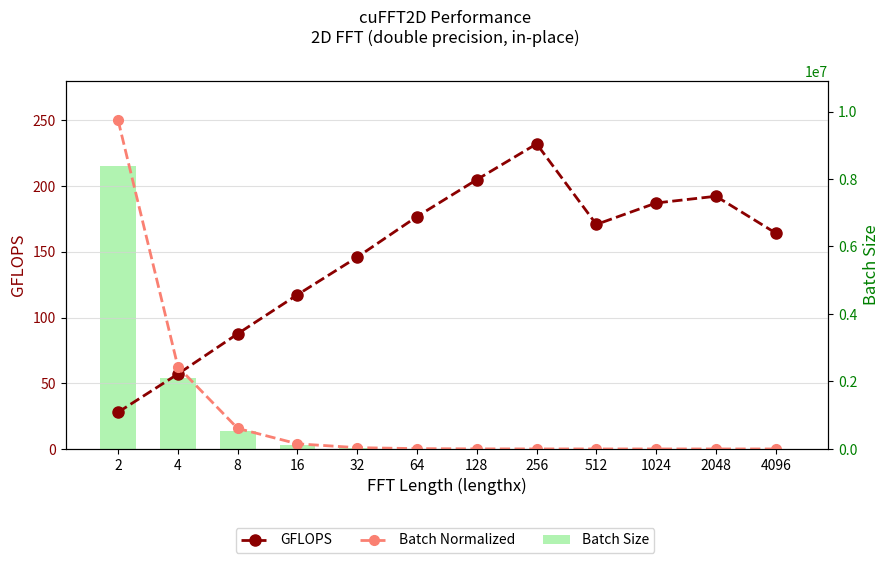

What is the greatest value displayed?

8388608.0